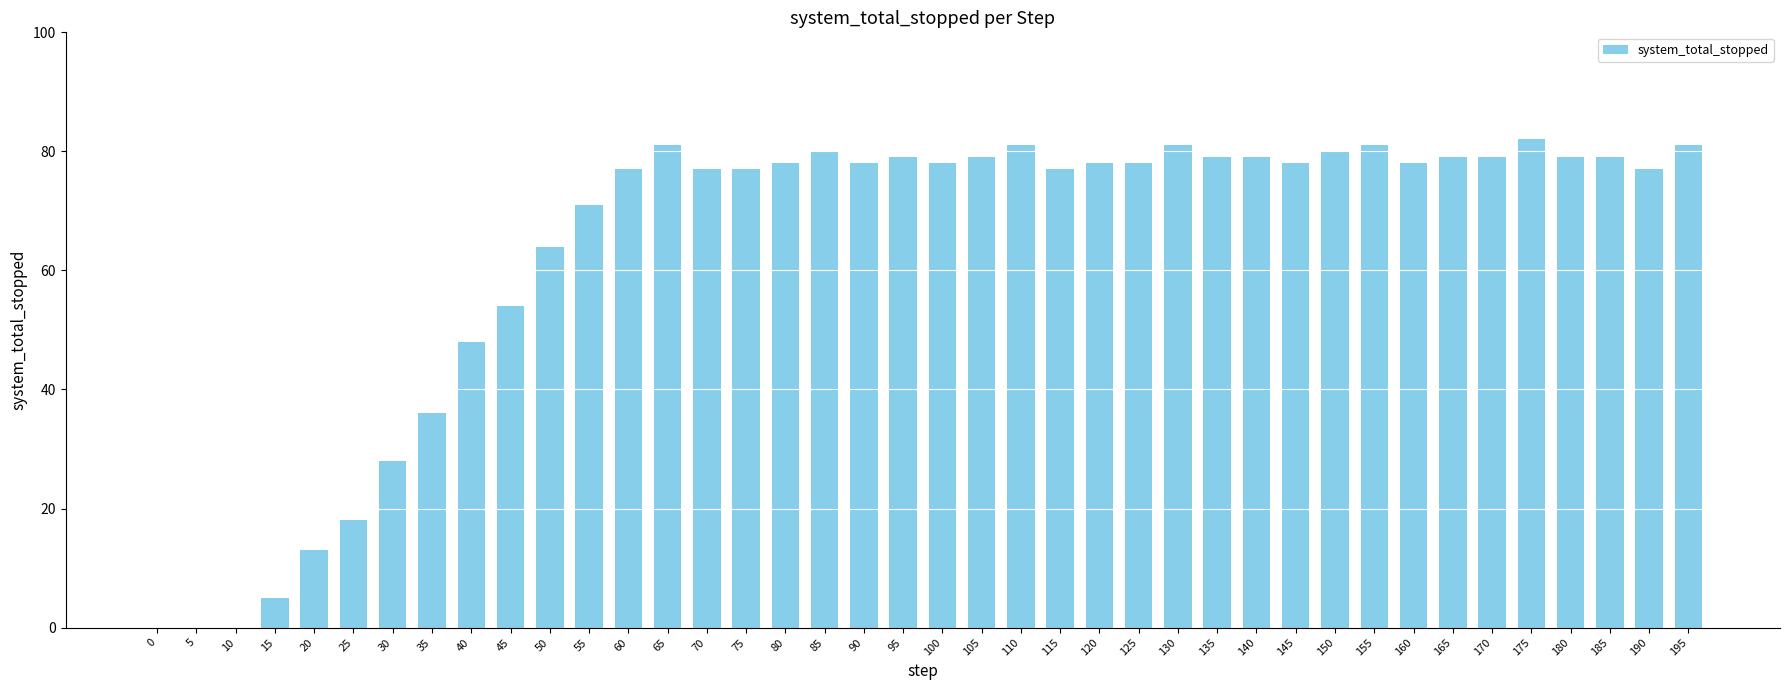

At which label is the value closest to 41?

35